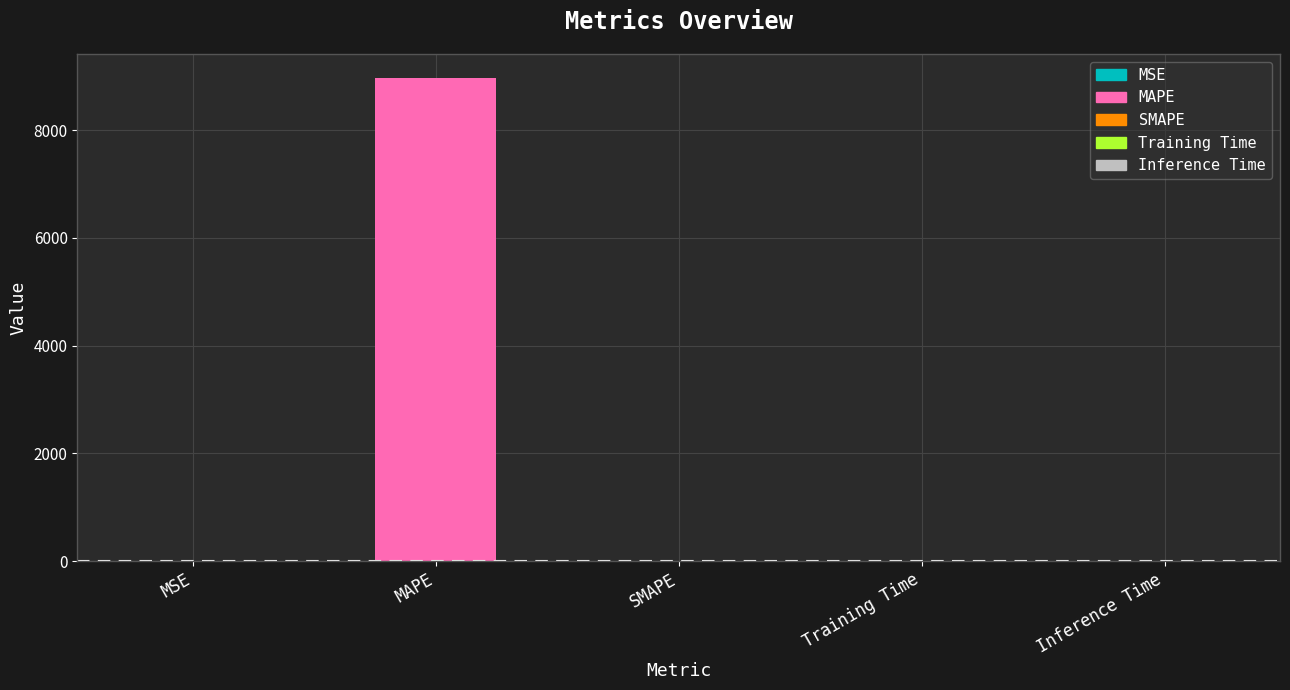

Are the bars horizontal?

No